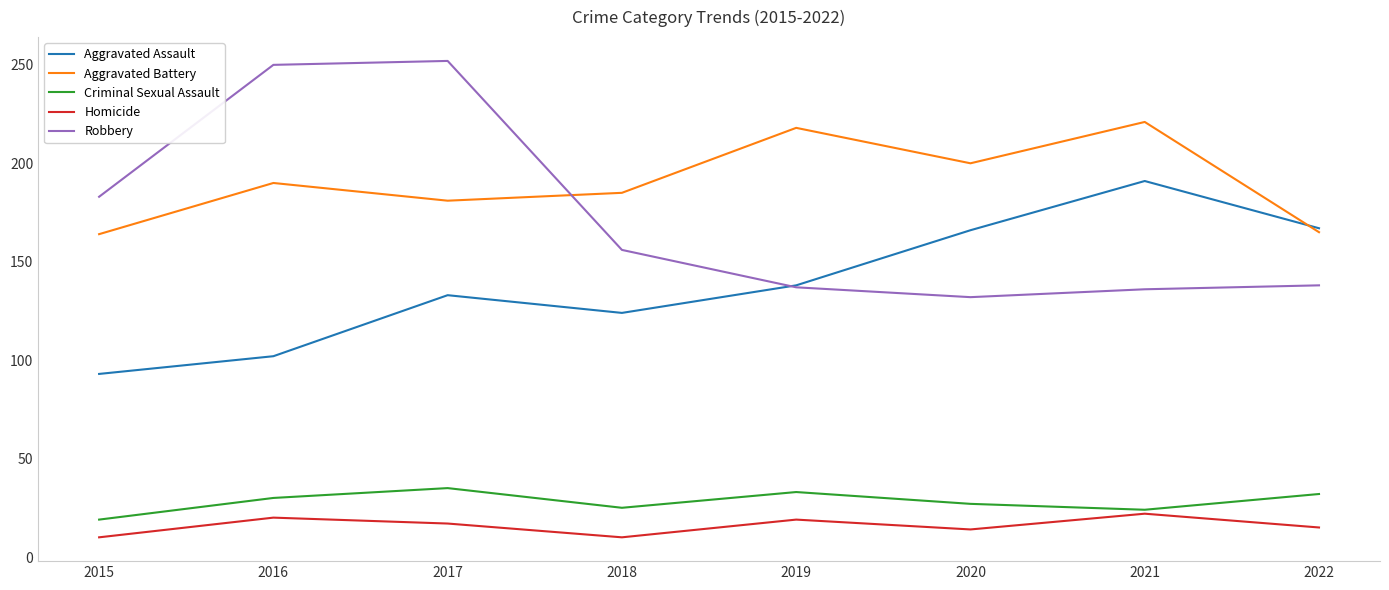

What is the minimum value shown in the chart?

10